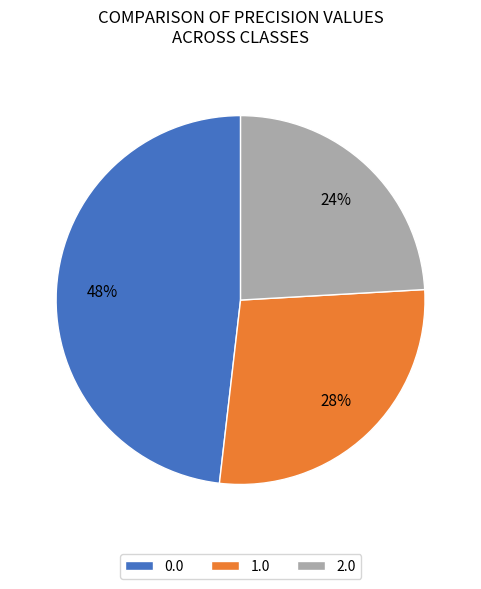

Which has a higher value, 1.0 or 2.0?

1.0